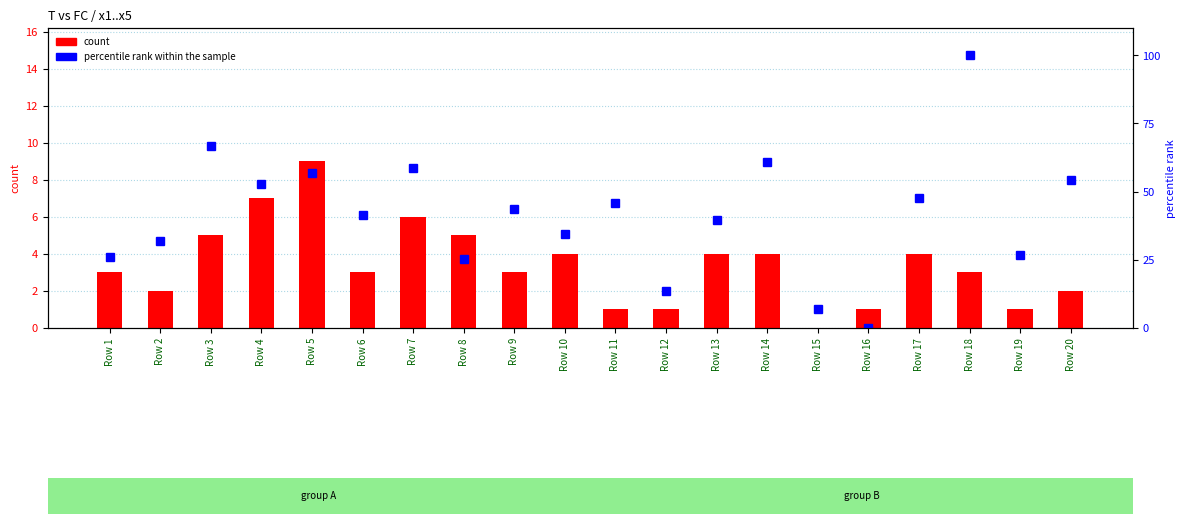

Is the value of count at Row 12 greater than the value of percentile rank within the sample at Row 14?

No